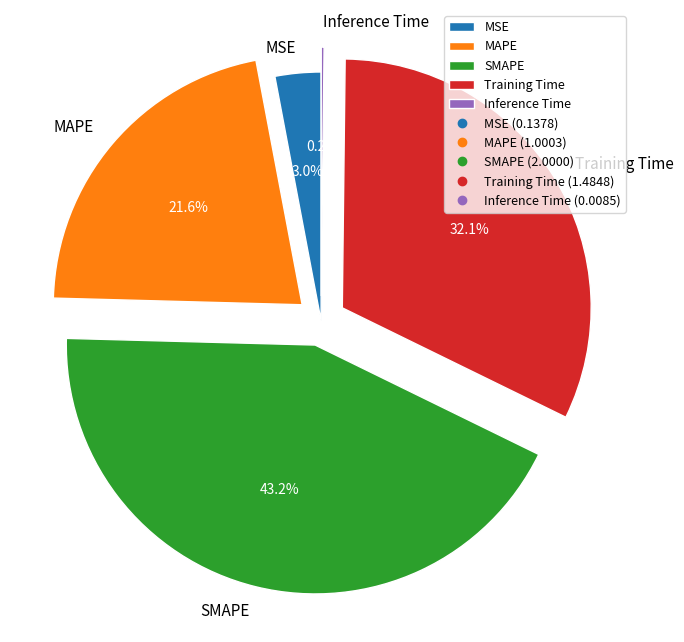

To the nearest percent, what is the average slice percentage?

20%